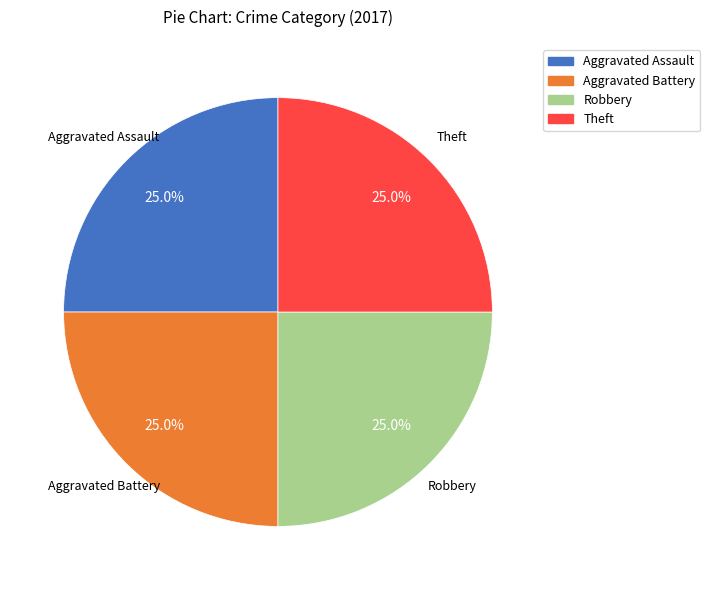

What portion of the pie excludes Robbery?

75.0%